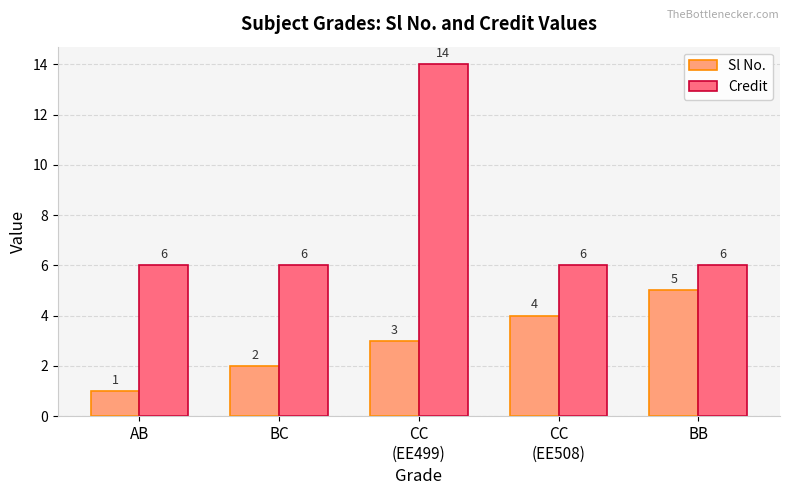

What are all the series names shown in the legend?

Sl No., Credit